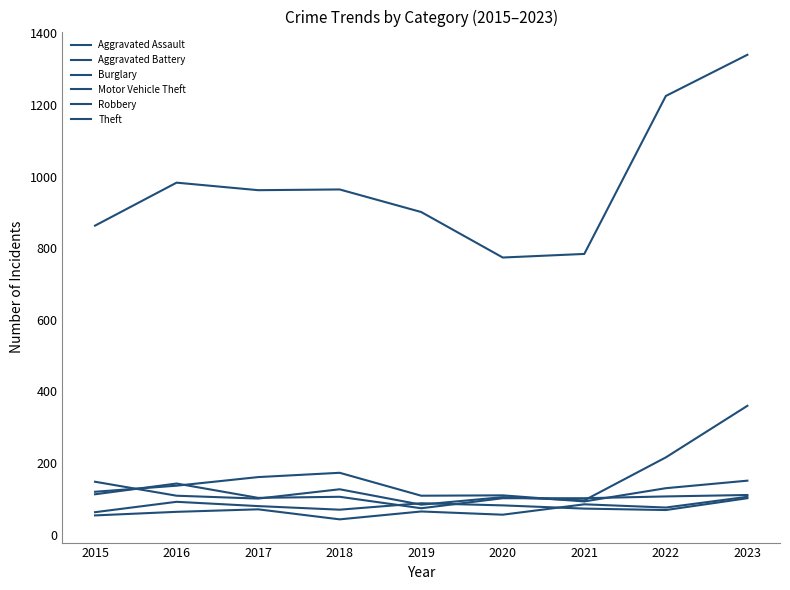

True or false: Robbery has a value of 103 at 2017.

True